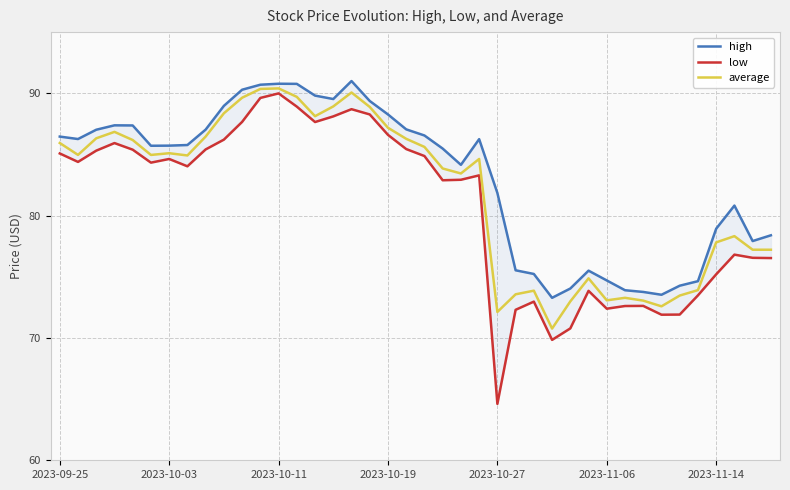

What is the difference between the highest and lowest values at 14?

2.2